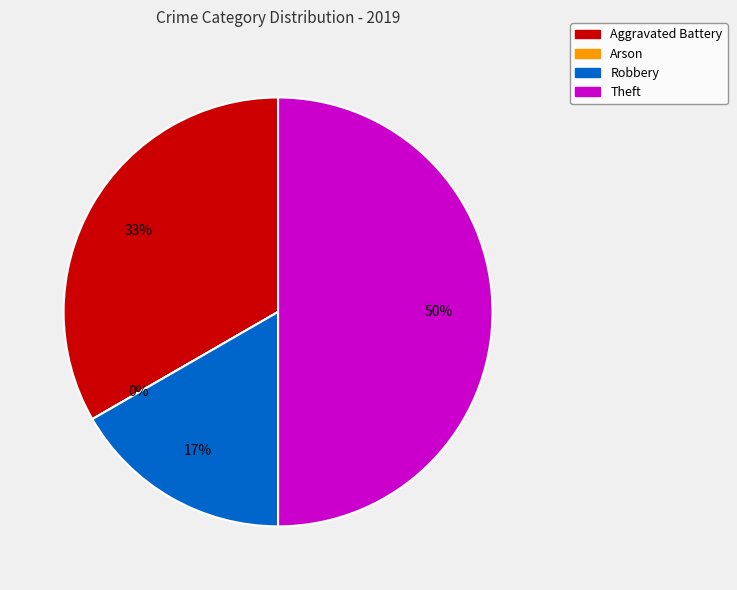

Does Theft represent more than half of the total?

No